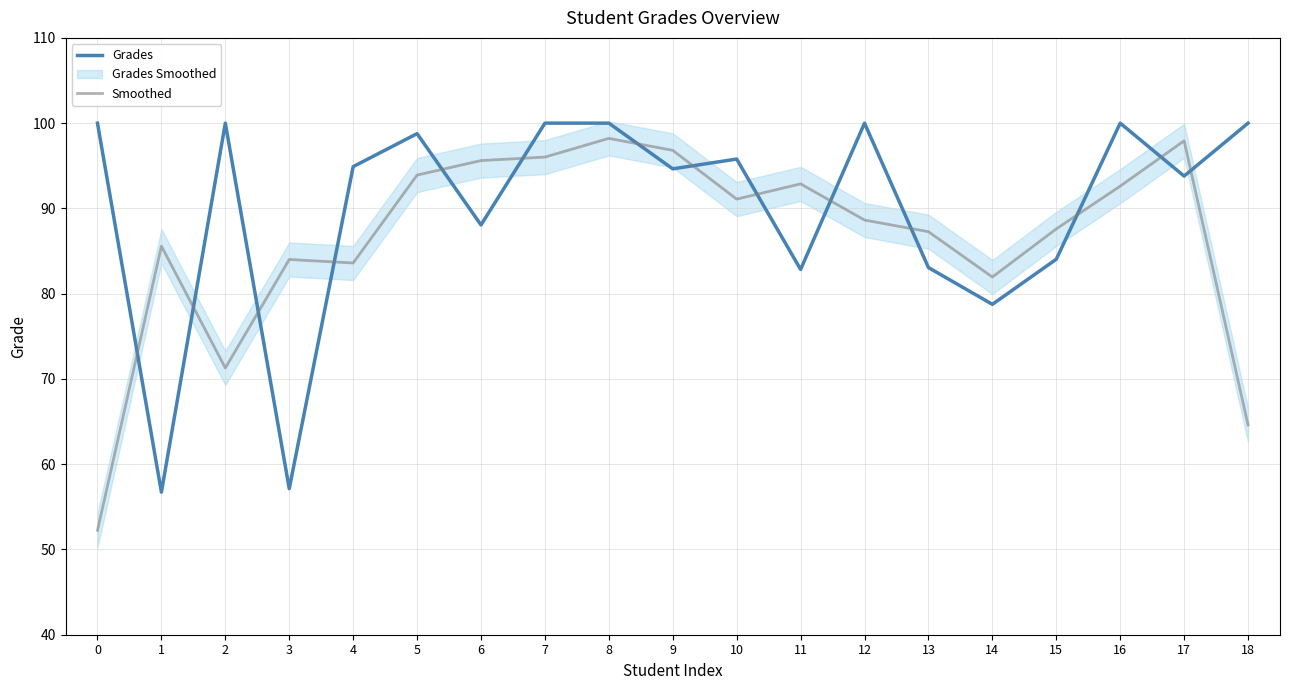

At which label does Smoothed first exceed 88?

5